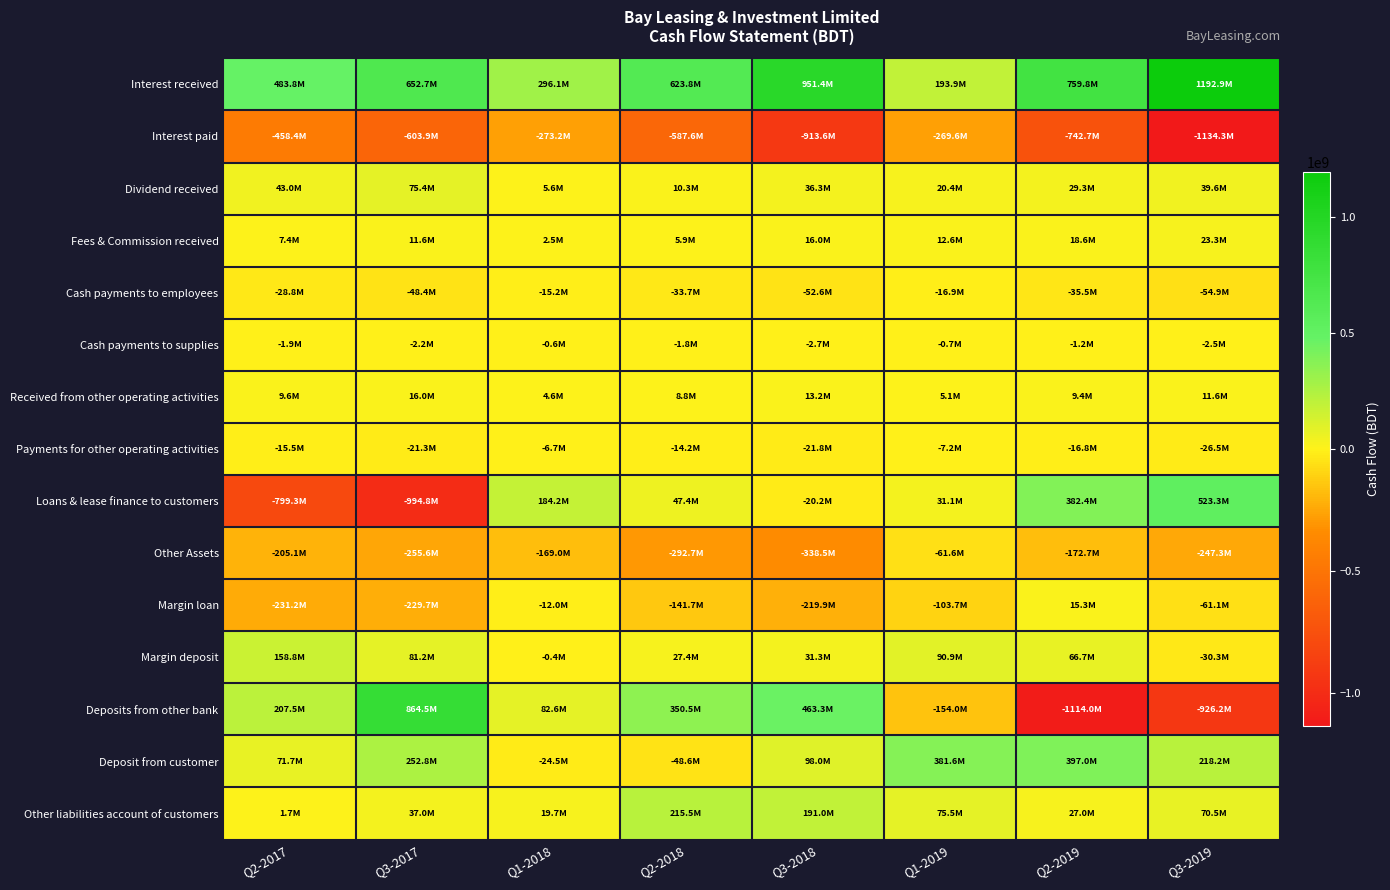

Reading right to left, transcribe all the data shown in this chart.

Interest received: Q3-2019=1192890536	Q2-2019=759782877	Q1-2019=193893447	Q3-2018=951435396	Q2-2018=623753077	Q1-2018=296137911	Q3-2017=652691224	Q2-2017=483760055
Interest paid: Q3-2019=-1134278653	Q2-2019=-742749878	Q1-2019=-269597211	Q3-2018=-913634643	Q2-2018=-587600140	Q1-2018=-273220799	Q3-2017=-603916254	Q2-2017=-458429532
Dividend received: Q3-2019=39635864	Q2-2019=29274663	Q1-2019=20361087	Q3-2018=36344075	Q2-2018=10324403	Q1-2018=5596768	Q3-2017=75354095	Q2-2017=43028969
Fees & Commission received: Q3-2019=23253271	Q2-2019=18592577	Q1-2019=12617453	Q3-2018=15984084	Q2-2018=5885802	Q1-2018=2457602	Q3-2017=11559223	Q2-2017=7364701
Cash payments to employees: Q3-2019=-54945766	Q2-2019=-35543213	Q1-2019=-16942348	Q3-2018=-52627087	Q2-2018=-33694388	Q1-2018=-15168842	Q3-2017=-48398175	Q2-2017=-28830762
Cash payments to supplies: Q3-2019=-2520063	Q2-2019=-1200625	Q1-2019=-724134	Q3-2018=-2721108	Q2-2018=-1801697	Q1-2018=-559889	Q3-2017=-2232962	Q2-2017=-1901156
Received from other operating activities: Q3-2019=11599484	Q2-2019=9371060	Q1-2019=5149492	Q3-2018=13152333	Q2-2018=8786053	Q1-2018=4562458	Q3-2017=16009264	Q2-2017=9627067
Payments for other operating activities: Q3-2019=-26490420	Q2-2019=-16756288	Q1-2019=-7230466	Q3-2018=-21827507	Q2-2018=-14215358	Q1-2018=-6656881	Q3-2017=-21304648	Q2-2017=-15517200
Loans & lease finance to customers: Q3-2019=523311913	Q2-2019=382401673	Q1-2019=31081657	Q3-2018=-20190205	Q2-2018=47357858	Q1-2018=184159308	Q3-2017=-994821348	Q2-2017=-799303973
Other Assets: Q3-2019=-247319741	Q2-2019=-172689653	Q1-2019=-61625048	Q3-2018=-338521952	Q2-2018=-292722782	Q1-2018=-169027350	Q3-2017=-255596683	Q2-2017=-205115797
Margin loan: Q3-2019=-61088860	Q2-2019=15262762	Q1-2019=-103731444	Q3-2018=-219940184	Q2-2018=-141740094	Q1-2018=-11978928	Q3-2017=-229748763	Q2-2017=-231240777
Margin deposit: Q3-2019=-30325283	Q2-2019=66710309	Q1-2019=90863353	Q3-2018=31275503	Q2-2018=27391858	Q1-2018=-369732	Q3-2017=81217376	Q2-2017=158819112
Deposits from other bank: Q3-2019=-926180970	Q2-2019=-1113954259	Q1-2019=-154030384	Q3-2018=463254870	Q2-2018=350539054	Q1-2018=82635714	Q3-2017=864535475	Q2-2017=207501833
Deposit from customer: Q3-2019=218167763	Q2-2019=396955125	Q1-2019=381573433	Q3-2018=97972707	Q2-2018=-48644142	Q1-2018=-24455220	Q3-2017=252767987	Q2-2017=71680635
Other liabilities account of customers: Q3-2019=70536337	Q2-2019=27036176	Q1-2019=75499888	Q3-2018=191039175	Q2-2018=215533826	Q1-2018=19652795	Q3-2017=36966165	Q2-2017=1690146